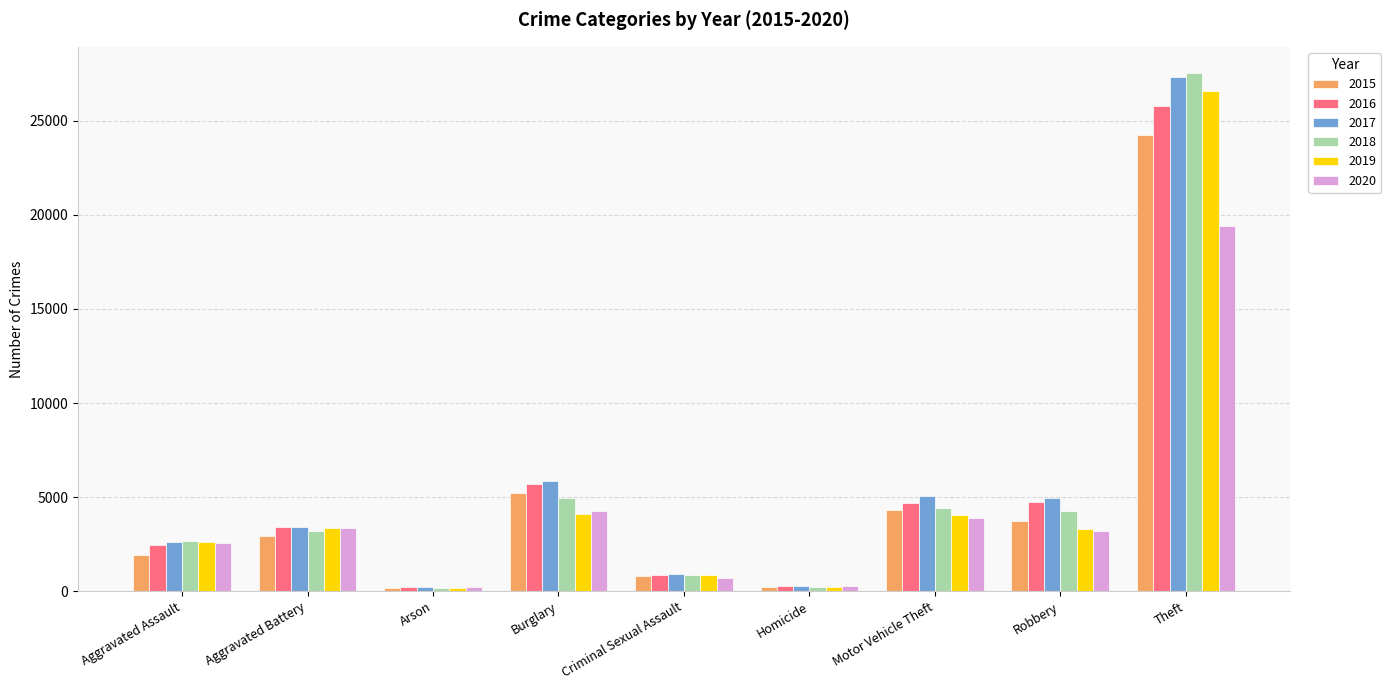

At which label is 2017 closest to 13762?

Burglary